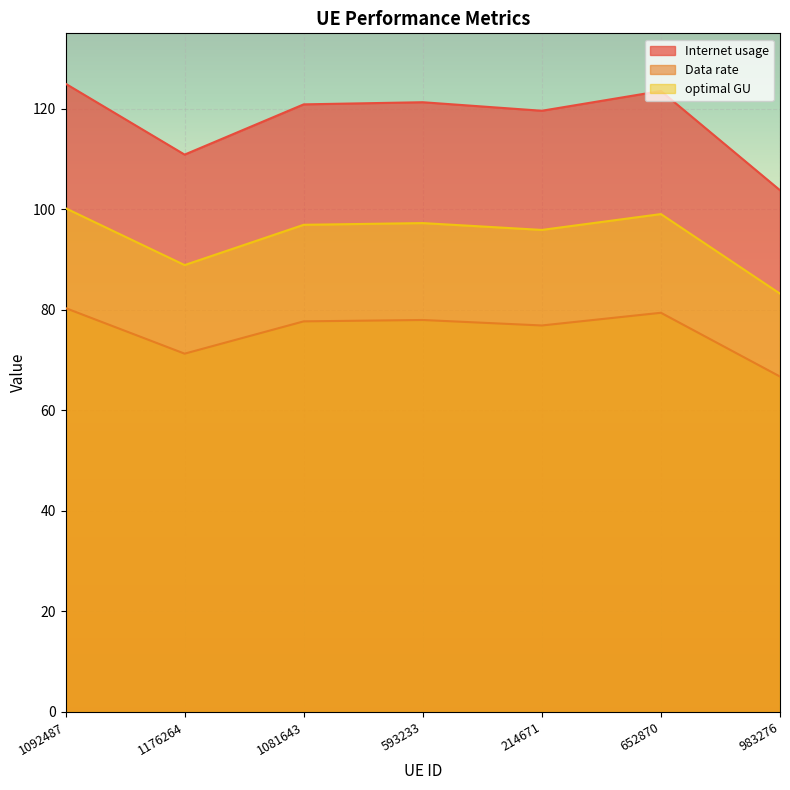

In optimal GU, how many points are lower than both neighbors (excluding endpoints)?

2